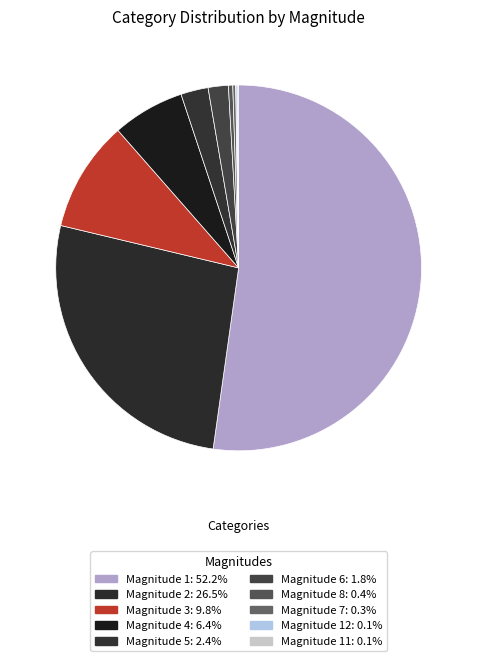

To the nearest percent, what is the difference between the largest and smallest slice percentages?

52%